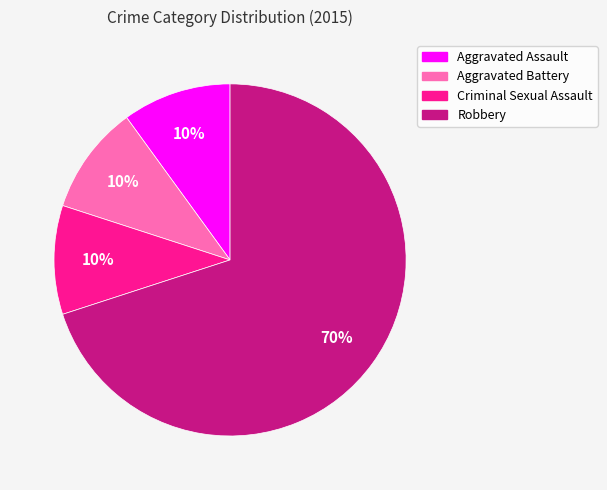

To the nearest percent, what is the difference between the largest and smallest slice percentages?

60%